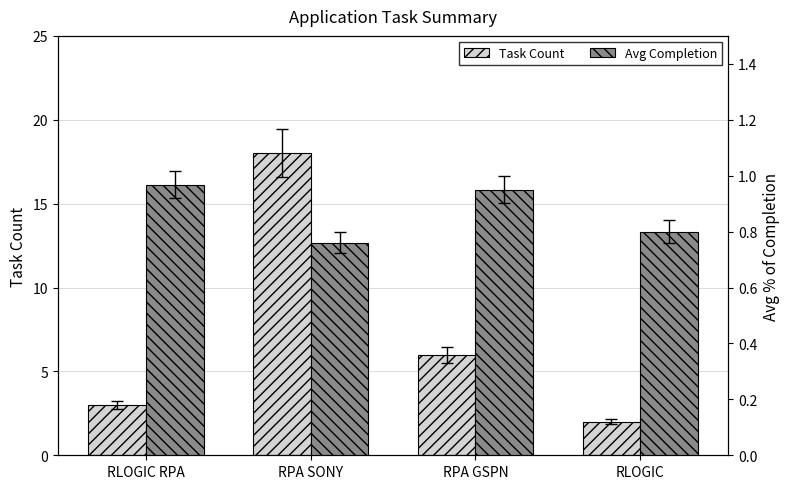

What is the highest value of the Avg Completion series?

1.0